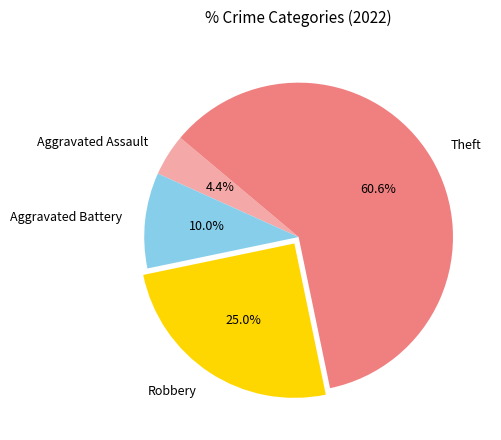

What percentage is the Theft slice, to the nearest percent?

61%